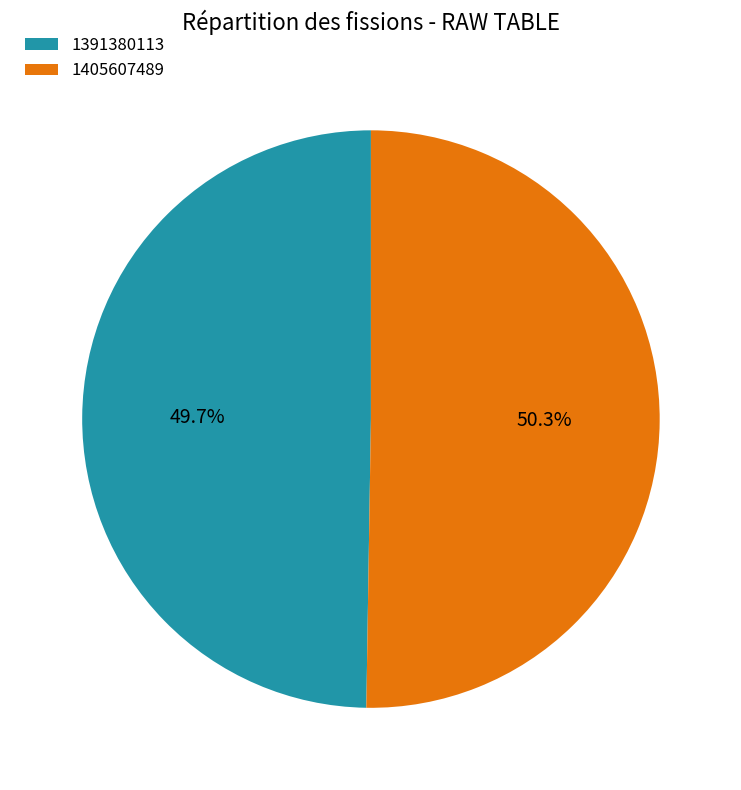

To the nearest percent, what portion does 1405607489 represent?

50%